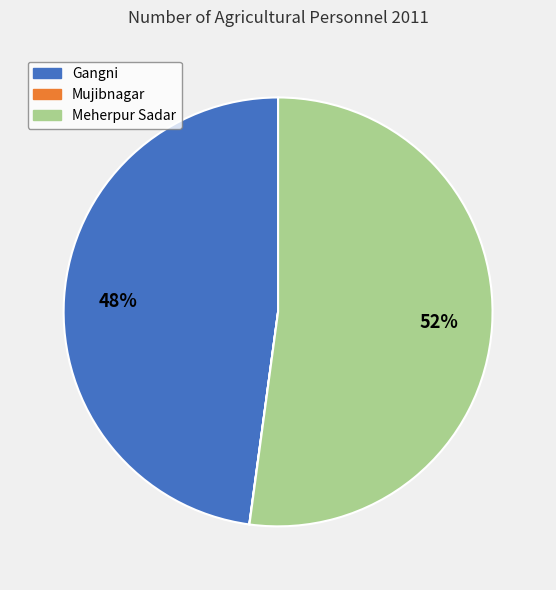

To the nearest percent, what is the difference between the largest and smallest slice percentages?

52%